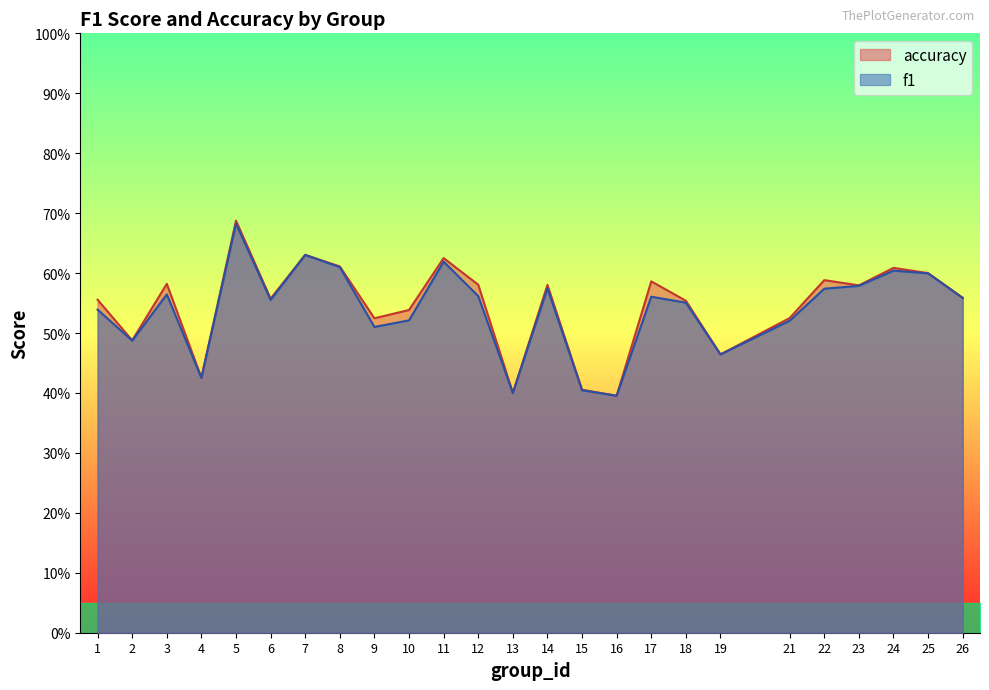

What is the approximate value of accuracy at 13?

0.4